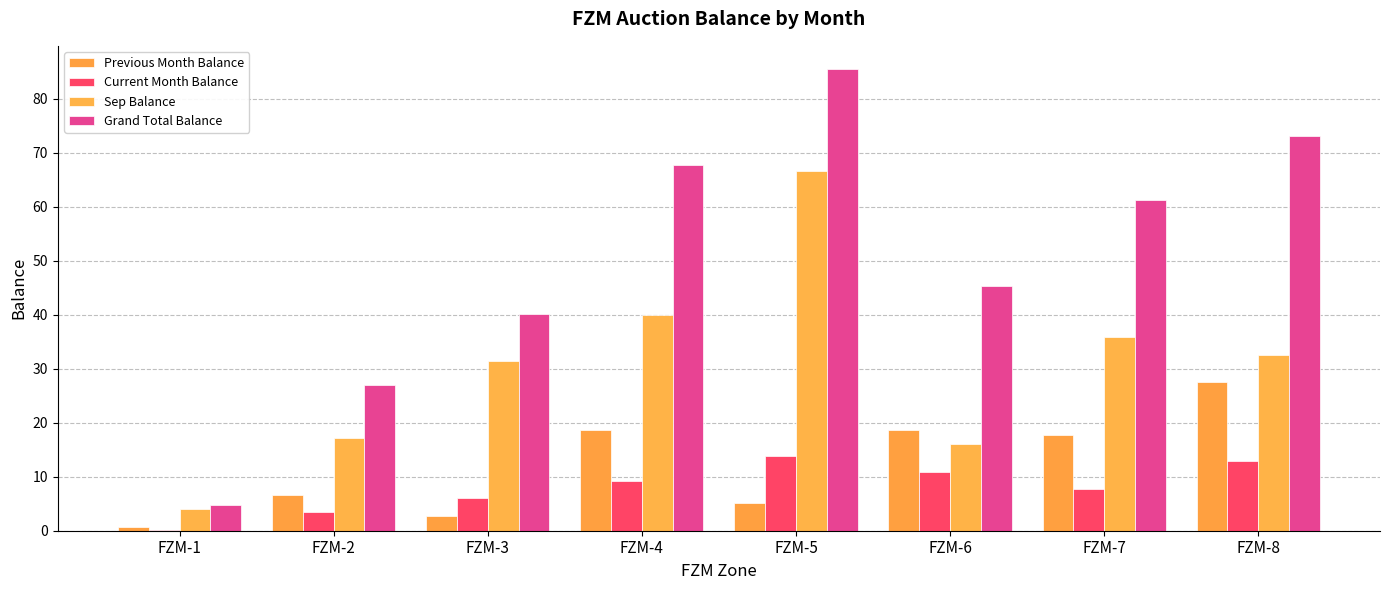

Is it true that Grand Total Balance equals 85.5 at FZM-5?

True